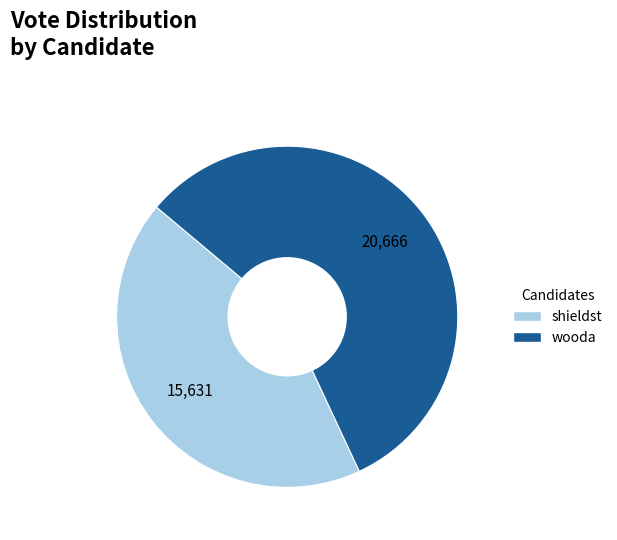

How many segments does this pie chart have?

2